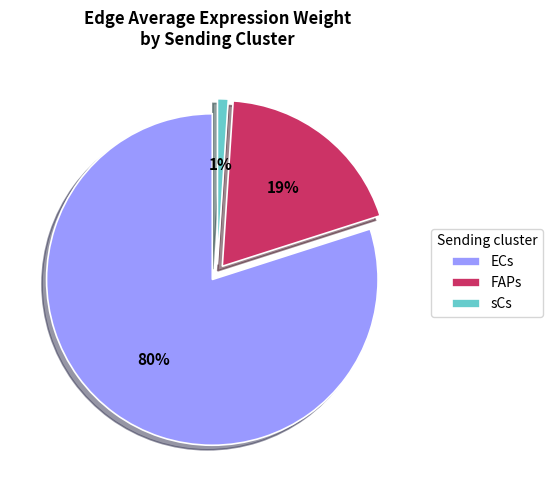

What is the smallest slice in the pie chart?

sCs